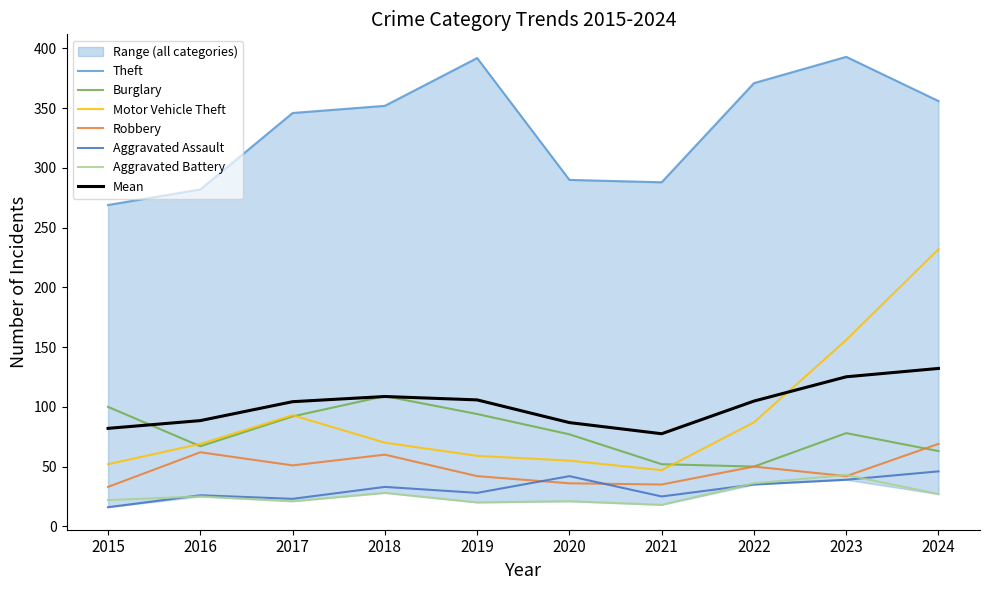

Where is the first local minimum for Theft?

2021